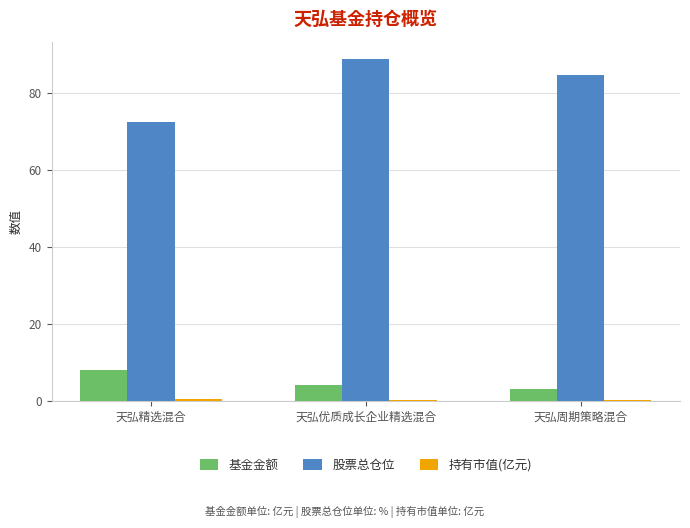

What is the difference between the 股票总仓位 values at 天弘周期策略混合 and 天弘精选混合?

12.0